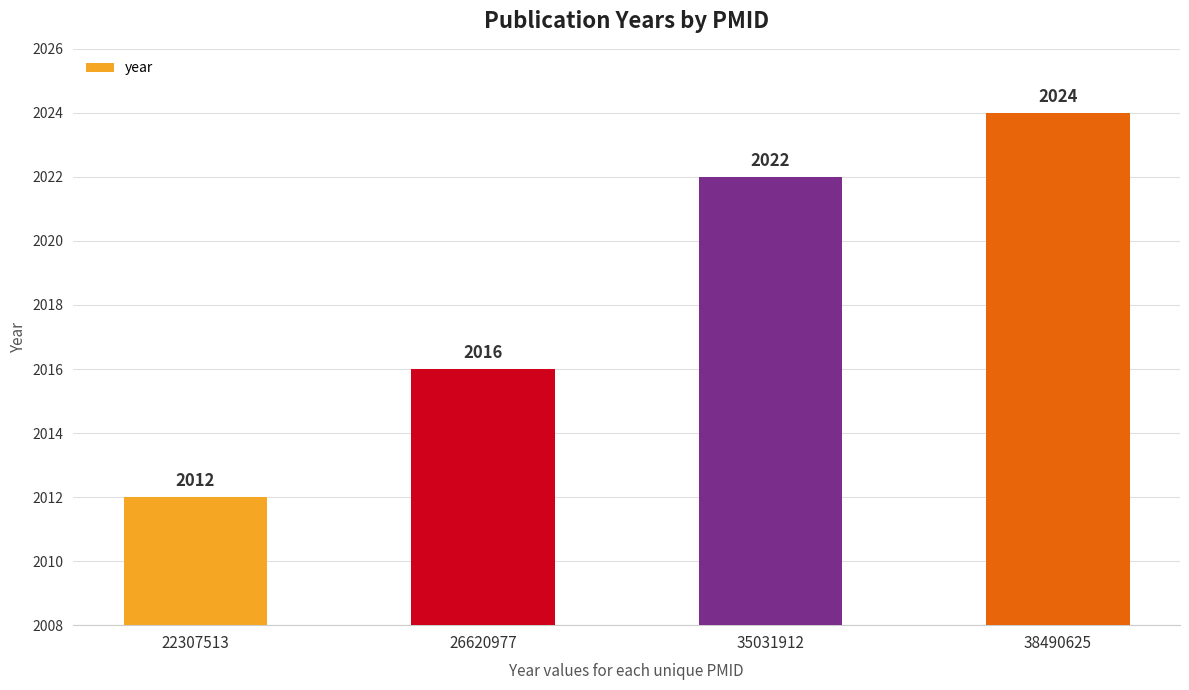

Are the bars grouped side by side (vs. stacked)?

No